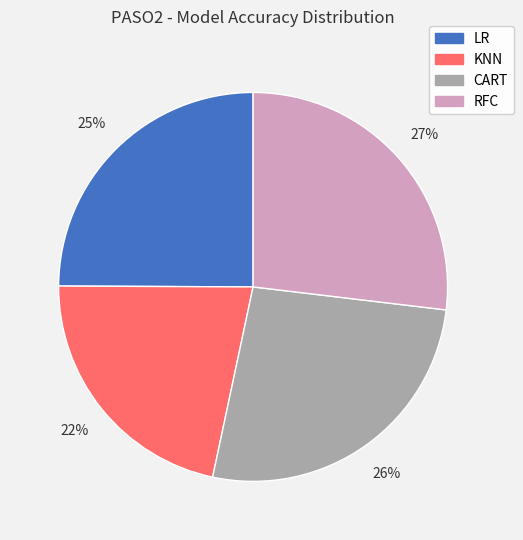

Is there a majority slice in this chart?

No